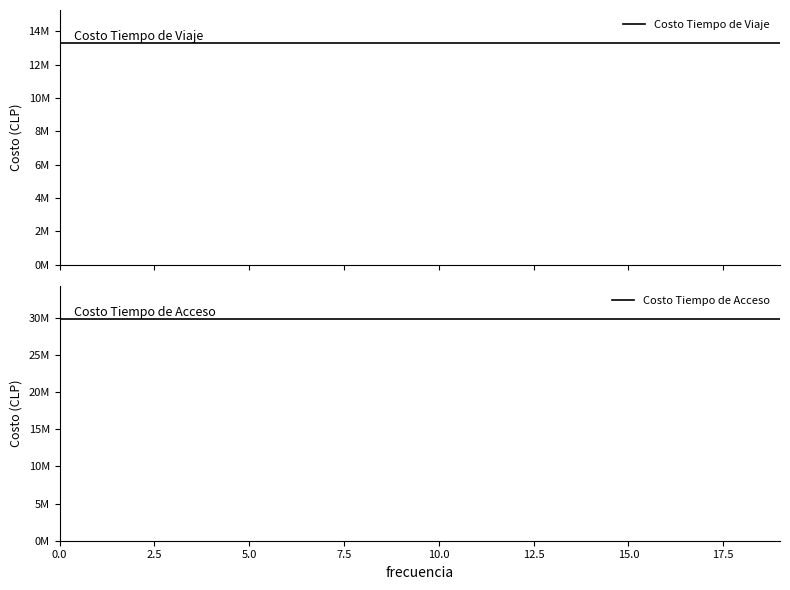

What is the difference between the highest and lowest values at 13?

16533204.0